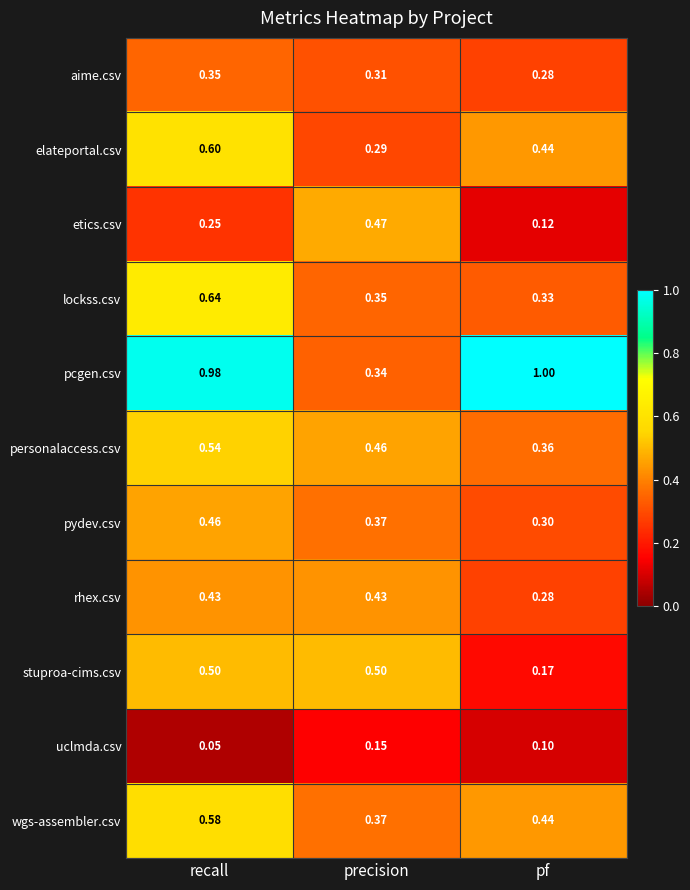

How many data points does each series have?

3